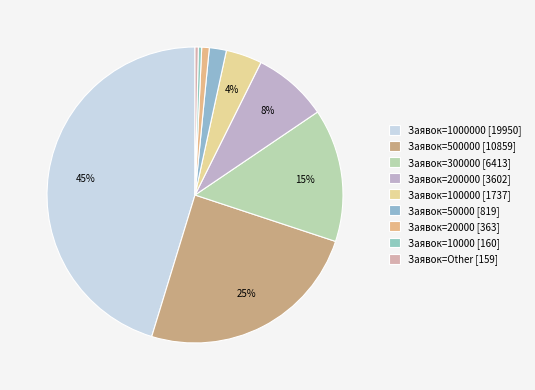

Which category has the biggest portion of the pie?

1000000